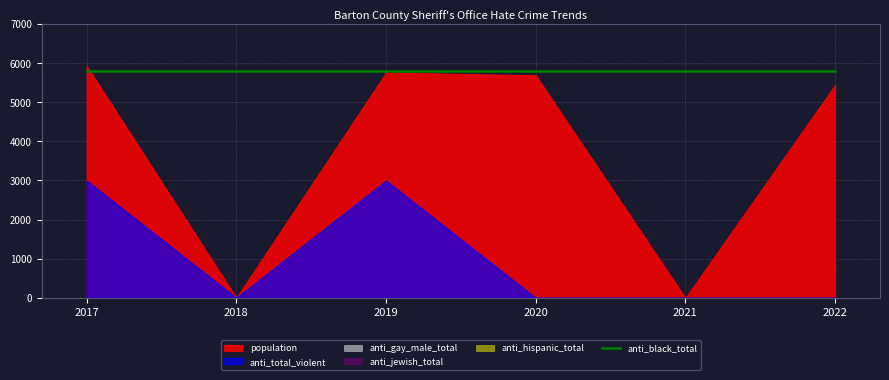

Does the chart have visible grid lines?

Yes